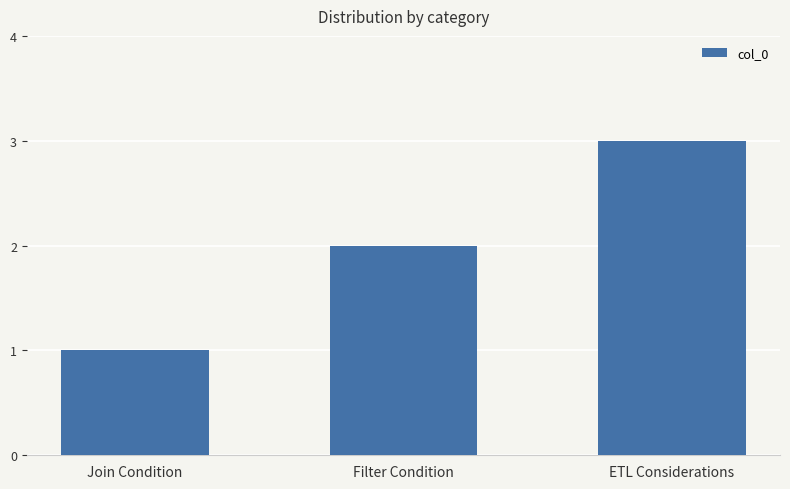

How many data points does each series have?

3